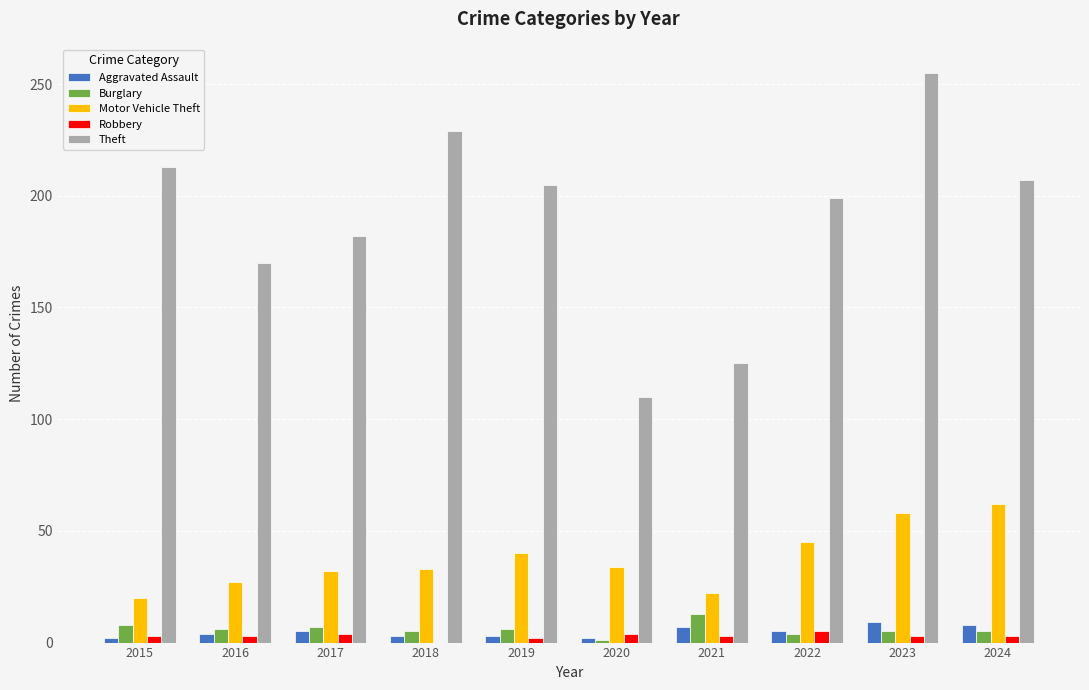

Are the bars horizontal?

No